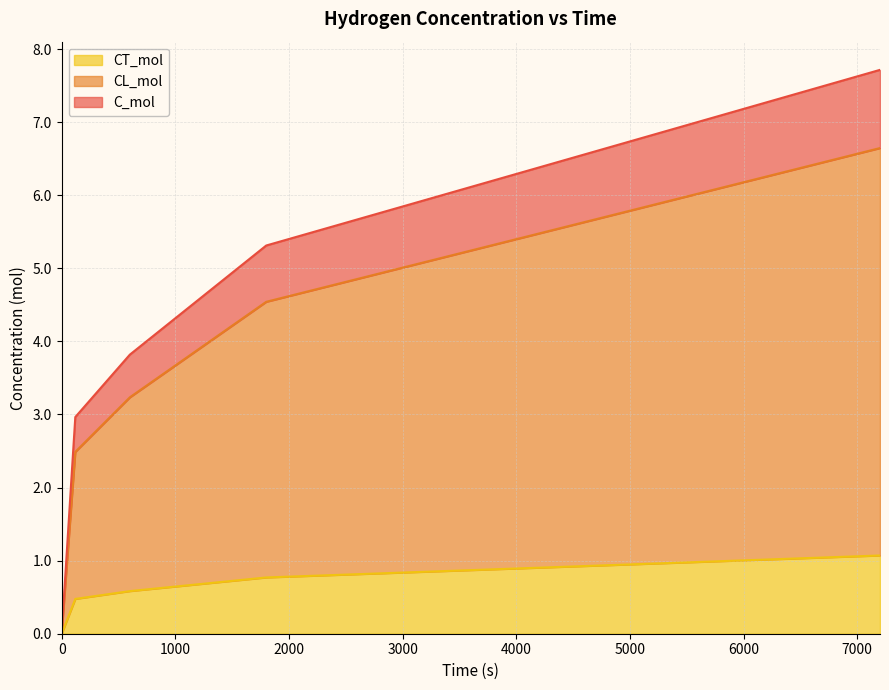

What is the maximum value for CT_mol?

1.1